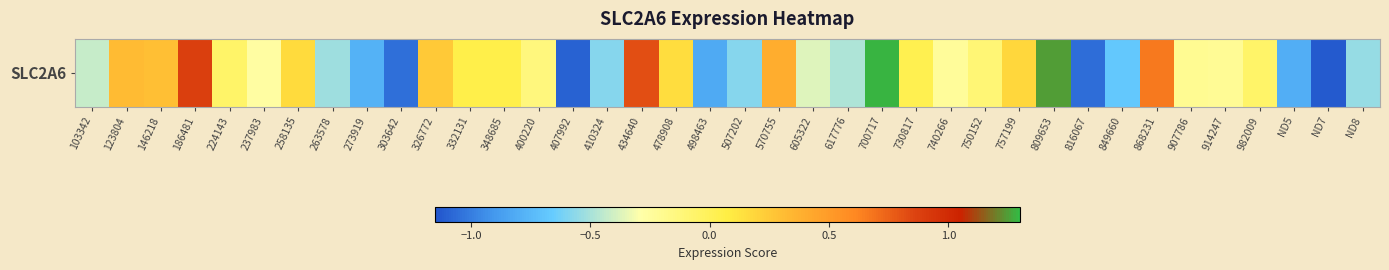

Is it true that the value at 400220 is -0.2?

False